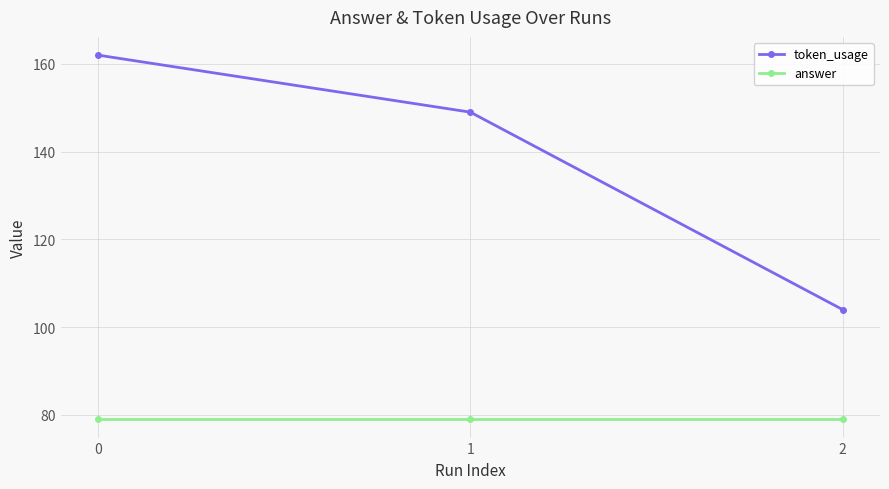

What is the difference between the maximum and minimum values in the token_usage series?

58